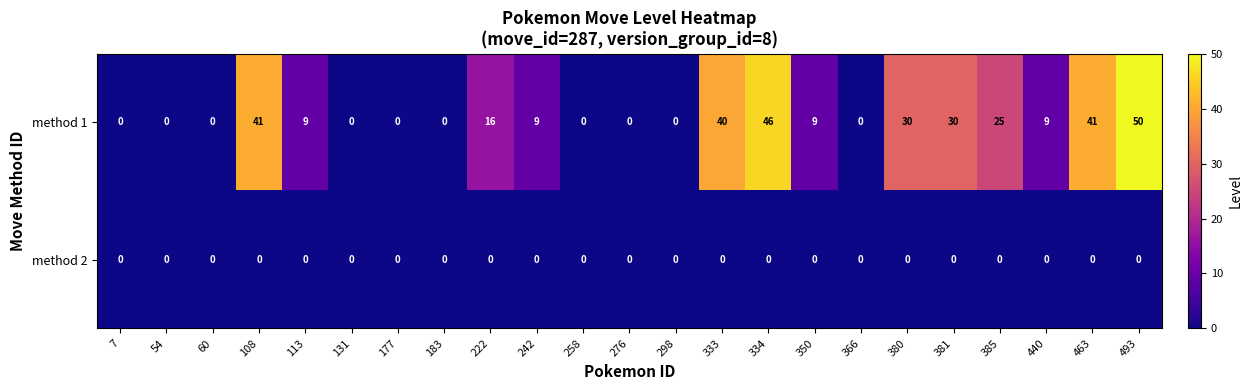

What is the spread (max minus min) of values at 350?

9